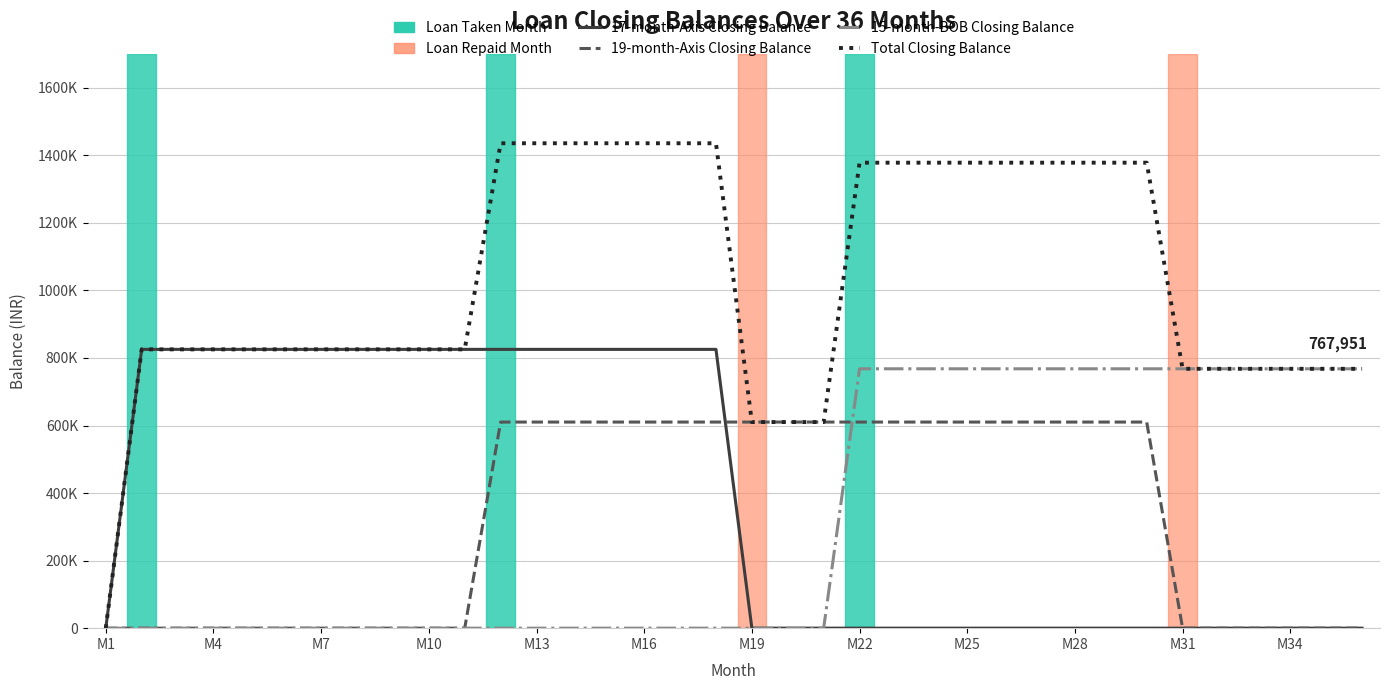

Does the chart display data point markers on the line(s)?

No